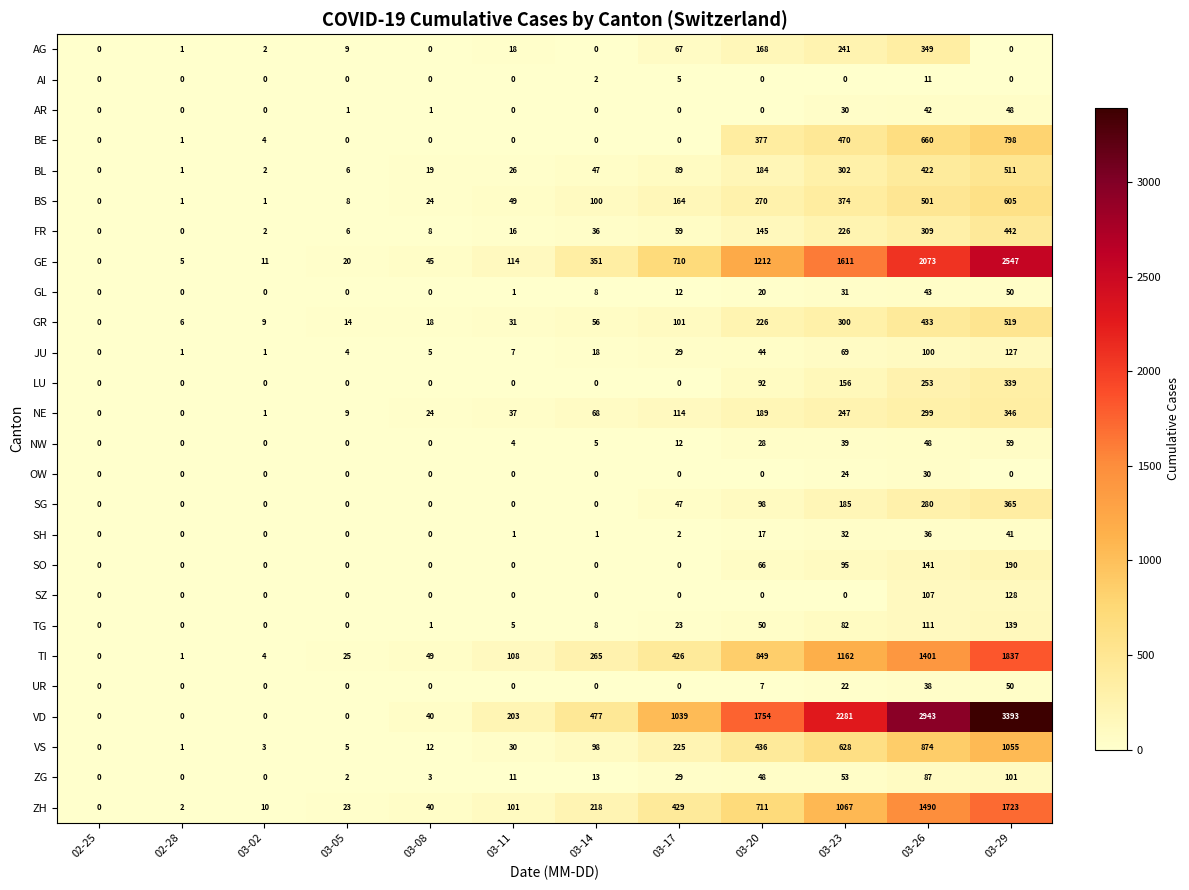

The UR series shows 25 at 03-02. True or false?

False